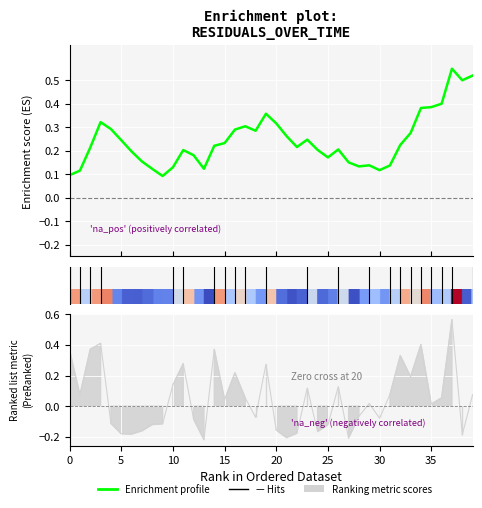

Is this an area chart (filled region under the line)?

No